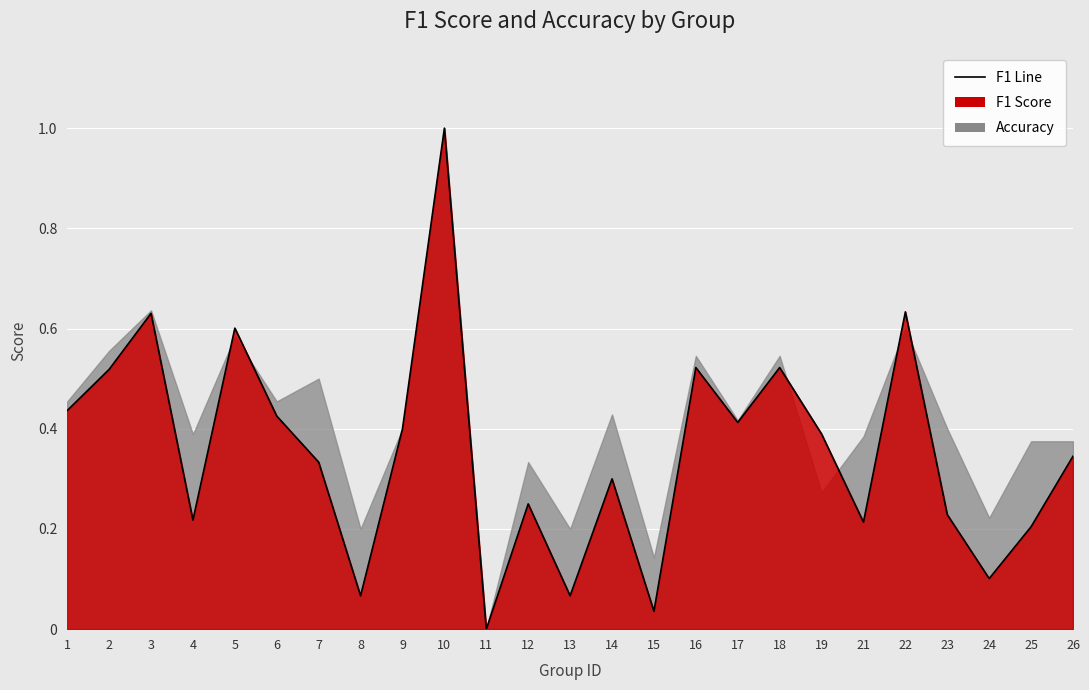

What value does the data have at 1?

0.4